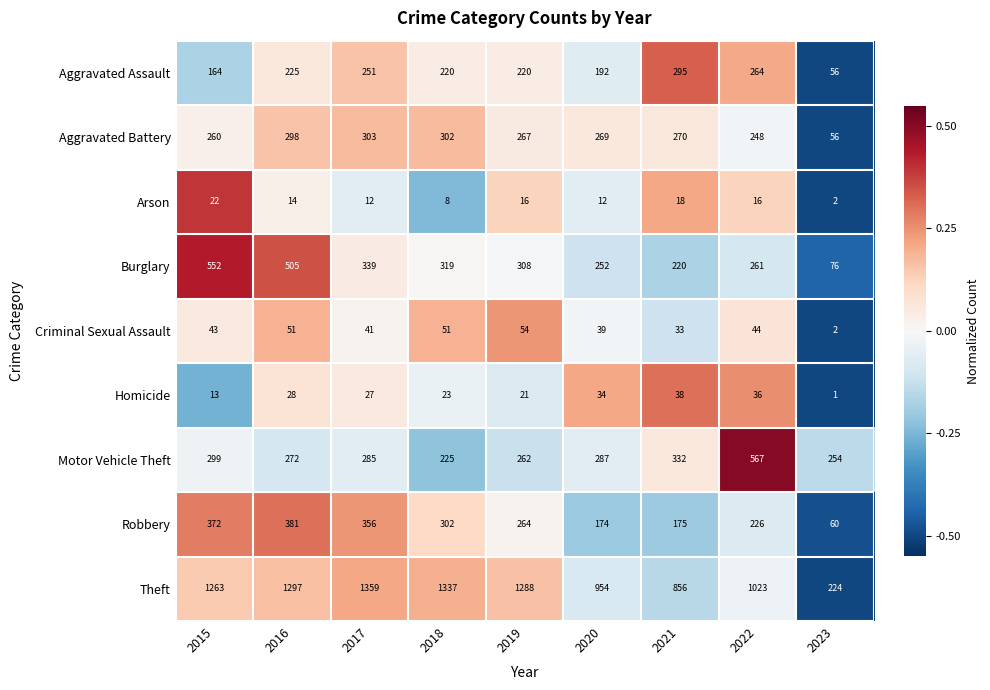

At which category is the sum across all series the highest?

2016